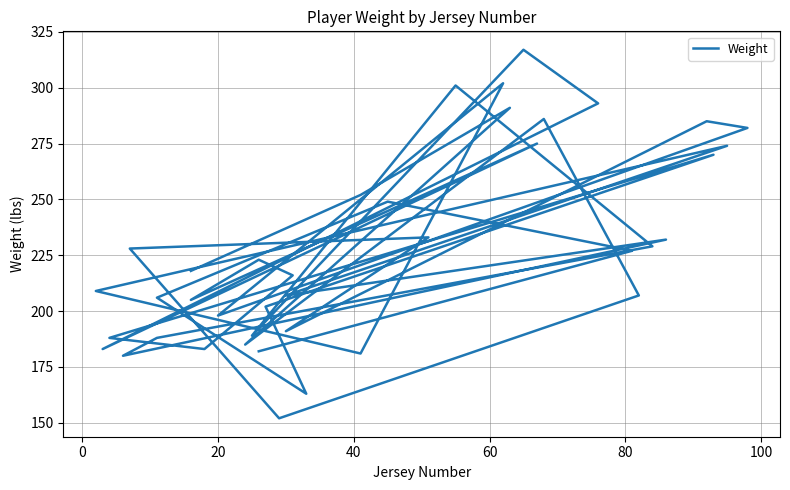

True or false: the data shows 171 at 37.

False